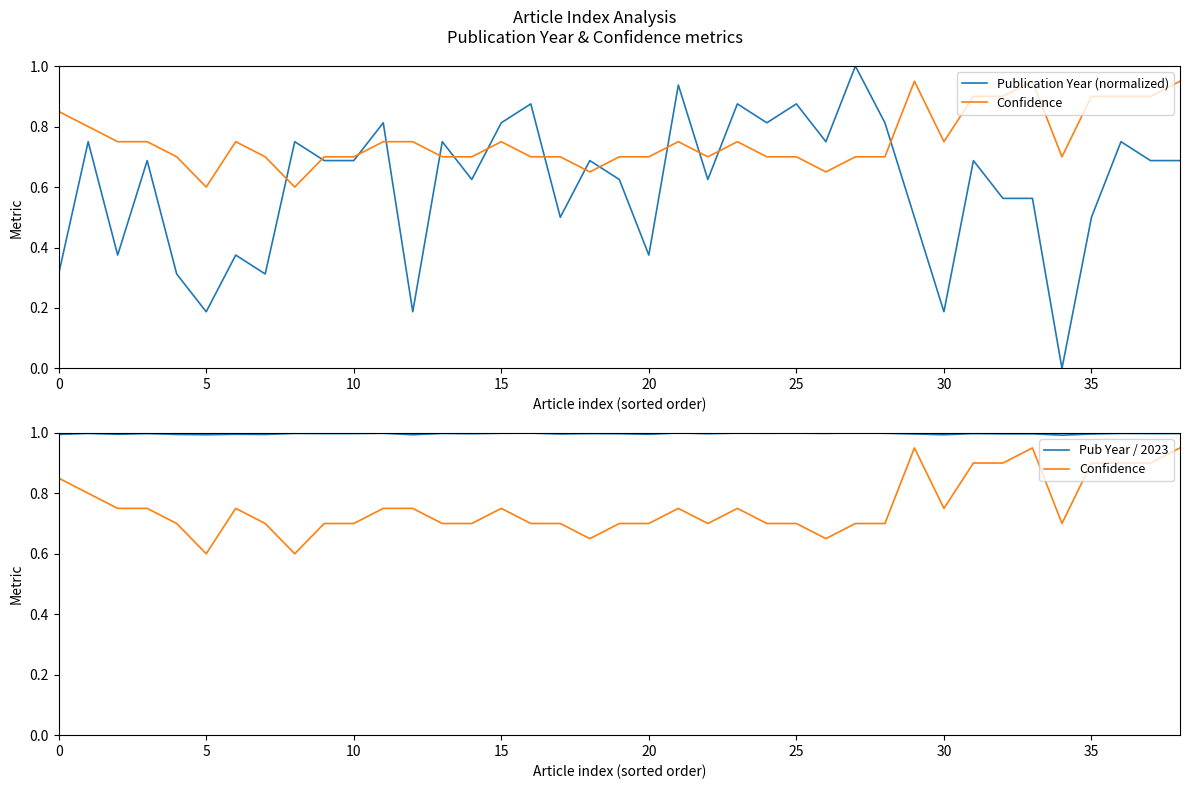

True or false: Confidence and Pub Year / 2023 intersect in this chart.

False